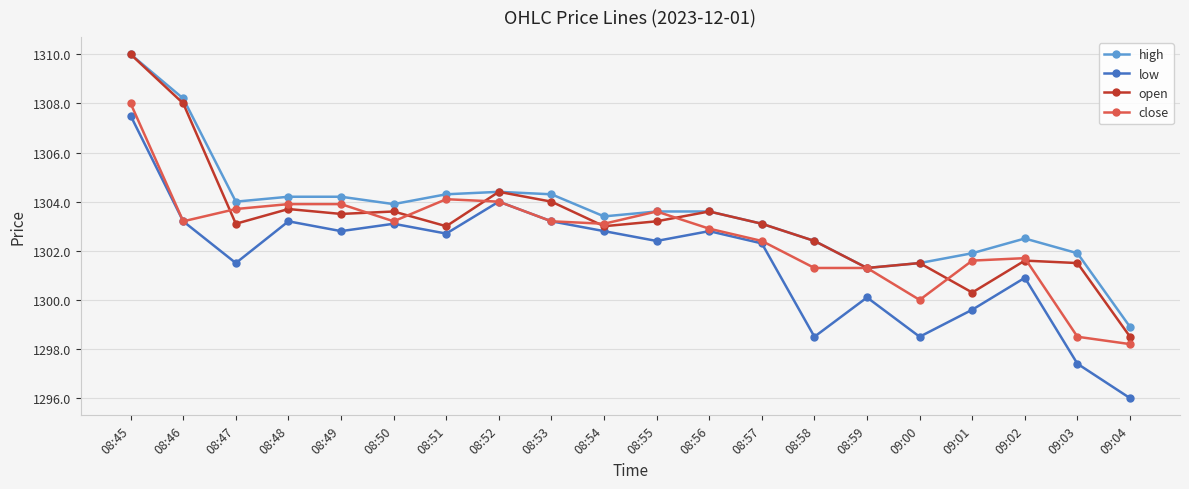

Rank the series at 08:47 from lowest to highest value.

low, open, close, high